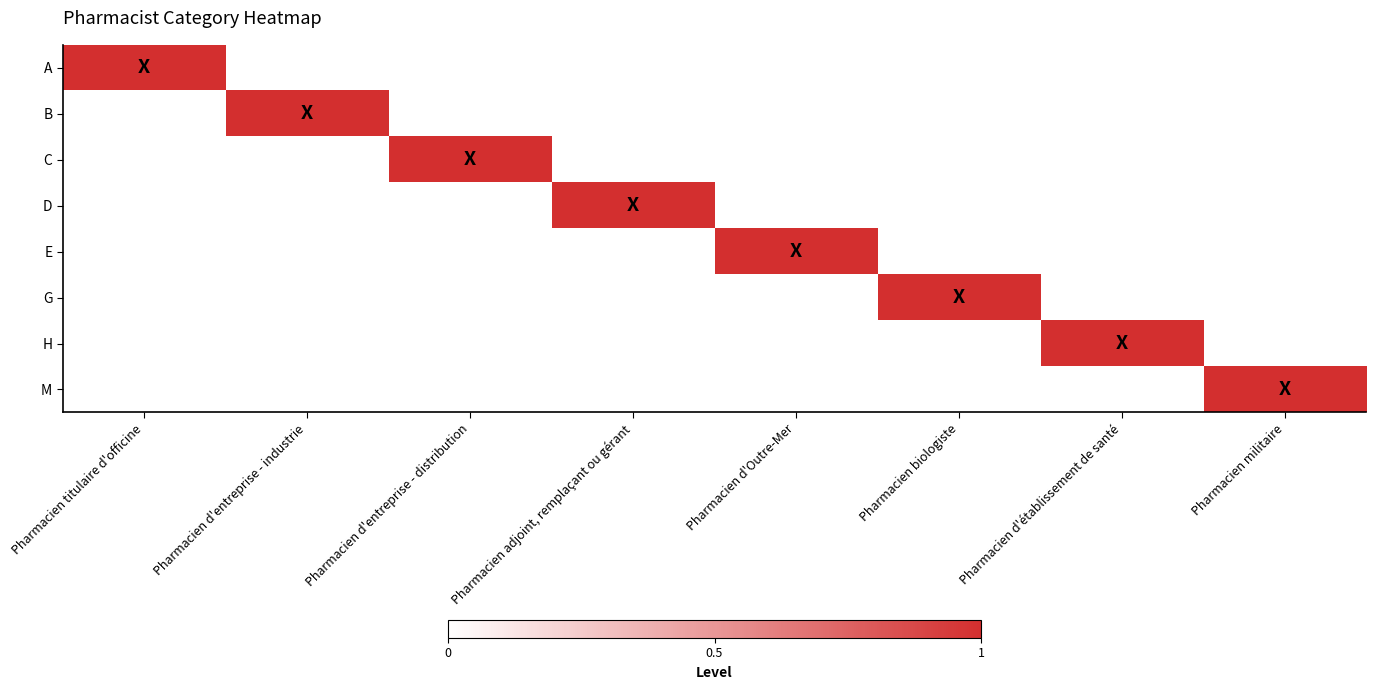

Which has a higher value, Pharmacien militaire or Pharmacien d'entreprise - industrie?

Pharmacien militaire